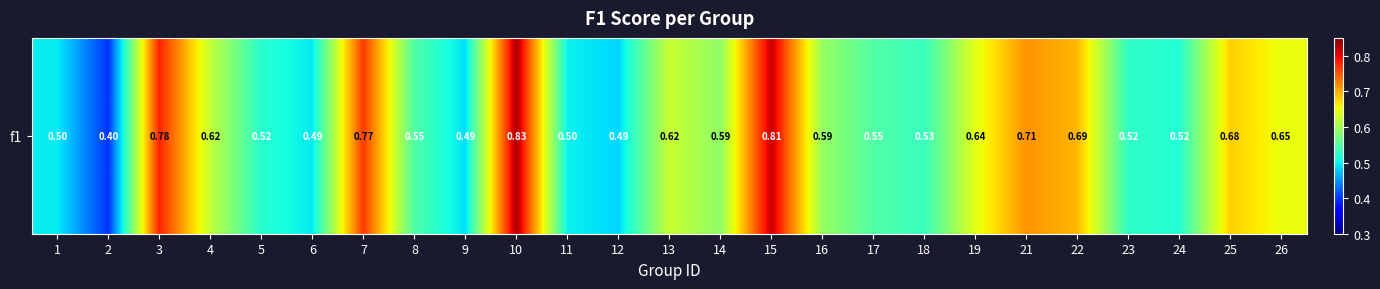

What is the average value?

0.6